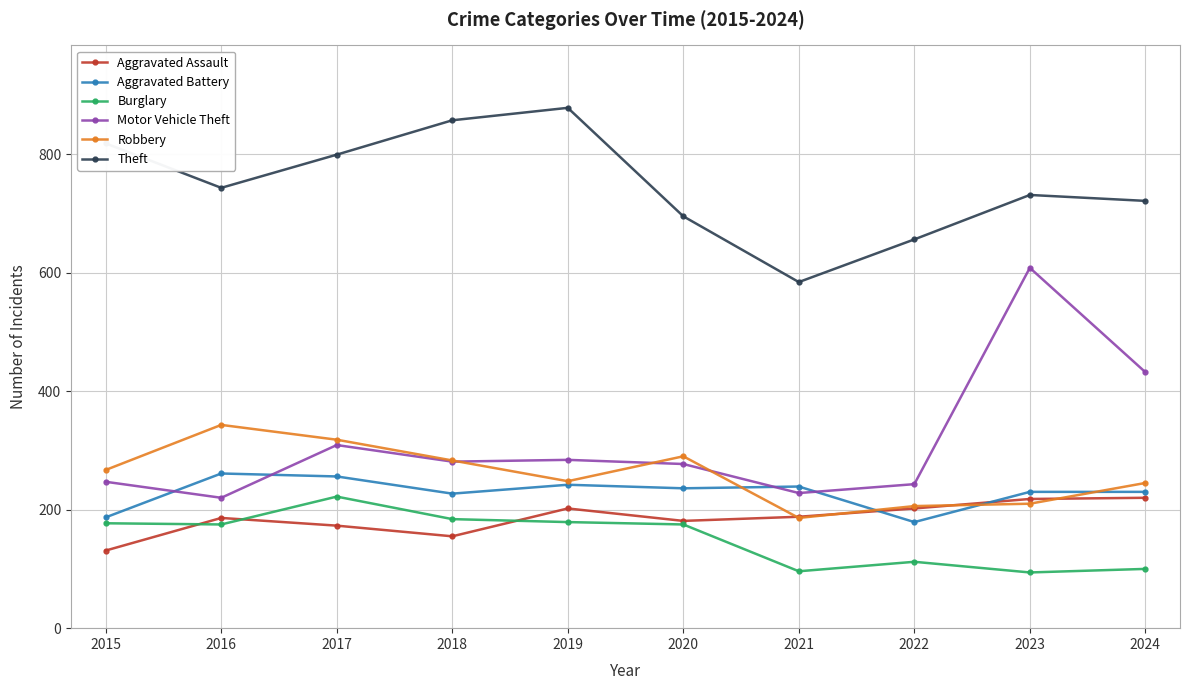

Which series ends up on top after the final intersection of Burglary and Aggravated Assault?

Aggravated Assault